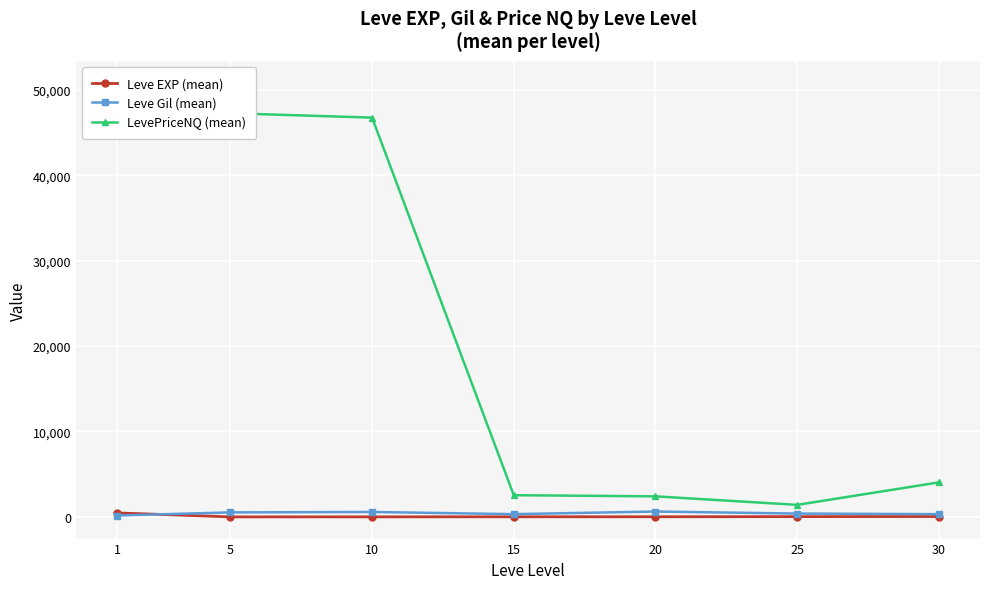

What is the sum of the Leve EXP (mean) values at 20 and 5?

18.7